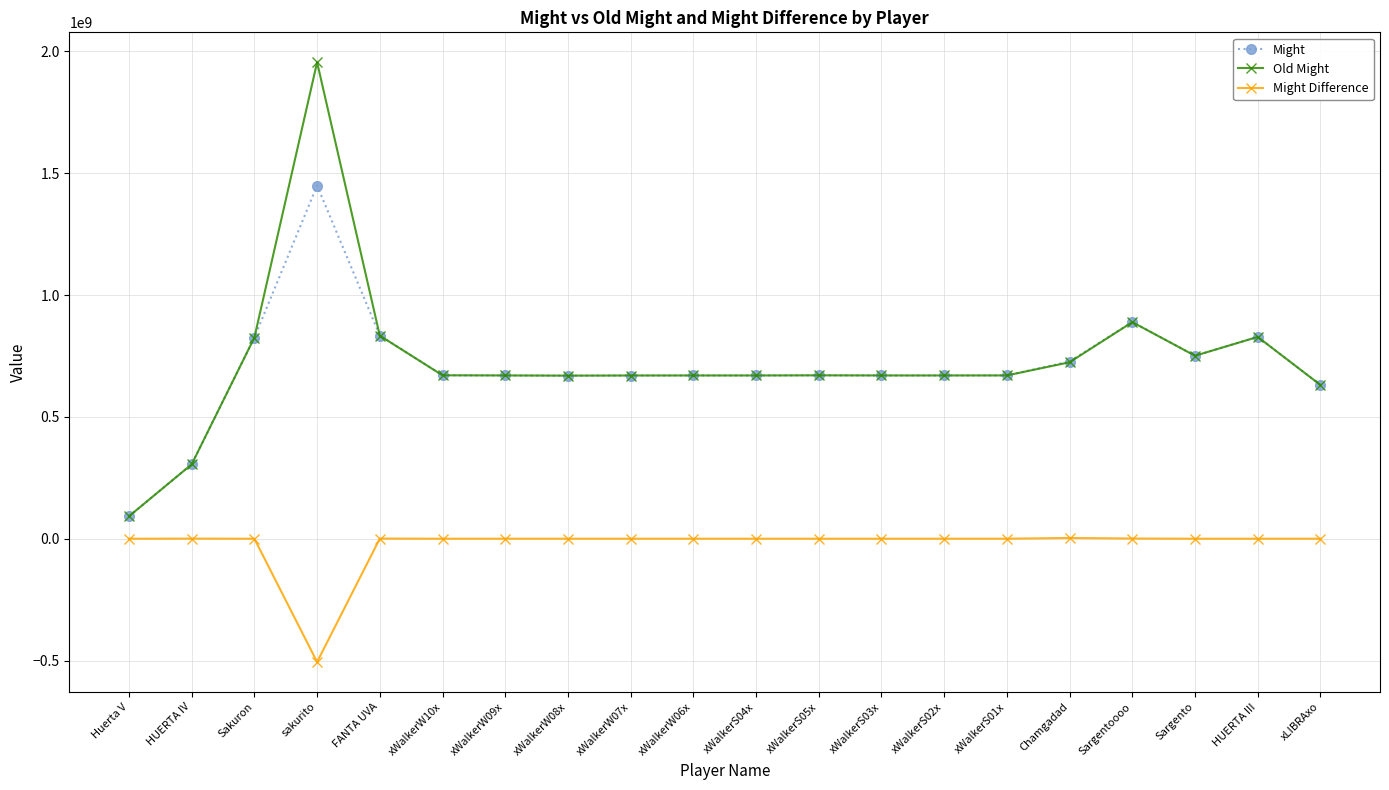

Does the chart display data point markers on the line(s)?

Yes